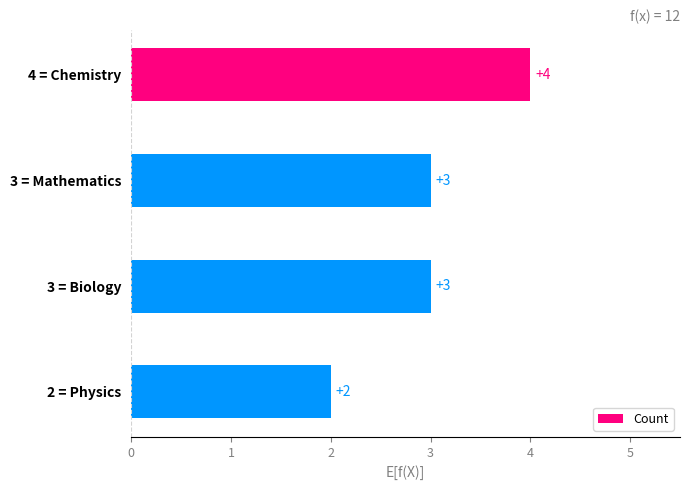

What is the value of the 2nd bar from the top?

3